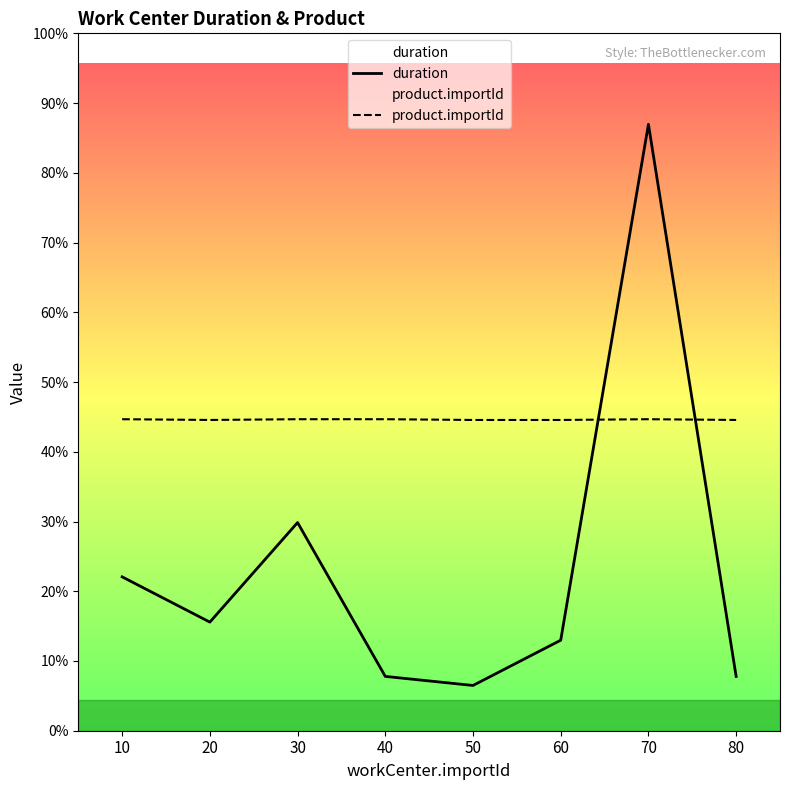

Rank the categories by duration value from highest to lowest.

70, 30, 10, 20, 60, 40, 80, 50